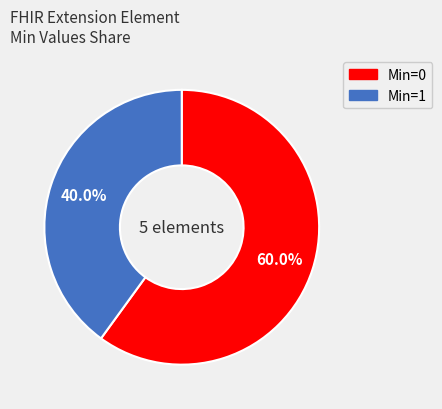

Is there a majority slice in this chart?

Yes